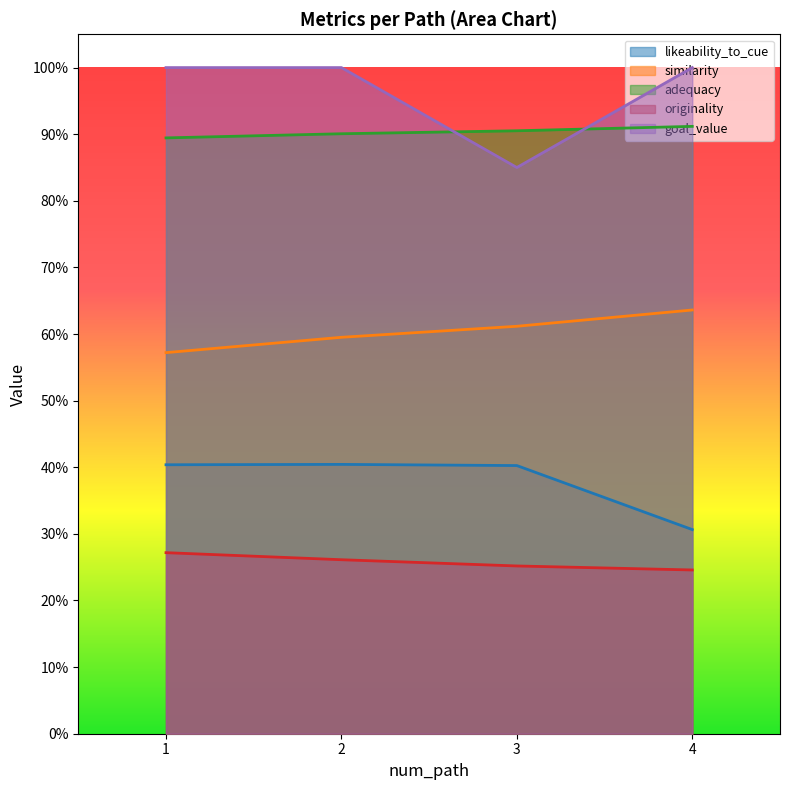

Is it true that adequacy equals 0.6 at 4?

False